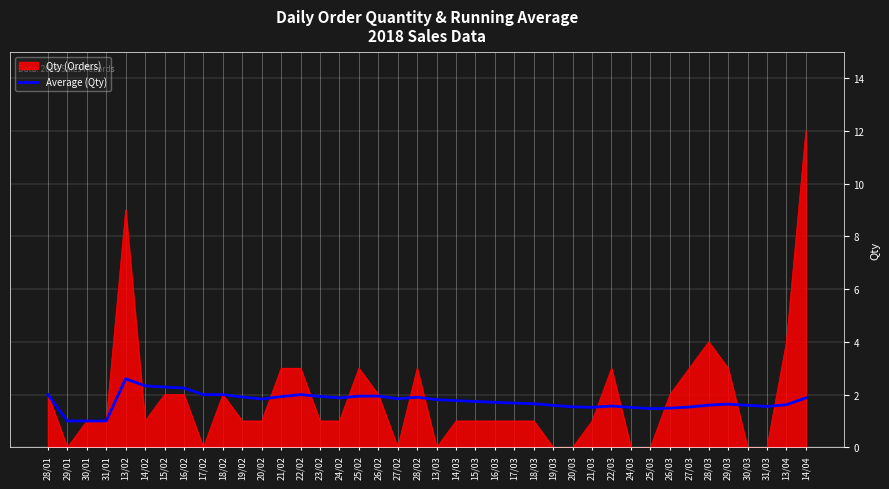

True or false: Qty (Orders) has a value of 0.3 at 17/03.

False